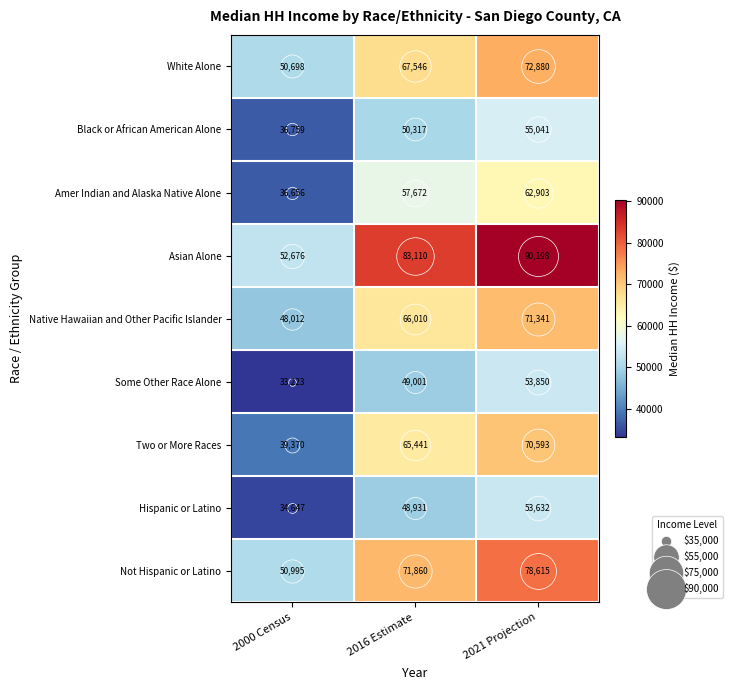

List the labels in order of Native Hawaiian and Other Pacific Islander value, largest first.

2021 Projection, 2016 Estimate, 2000 Census